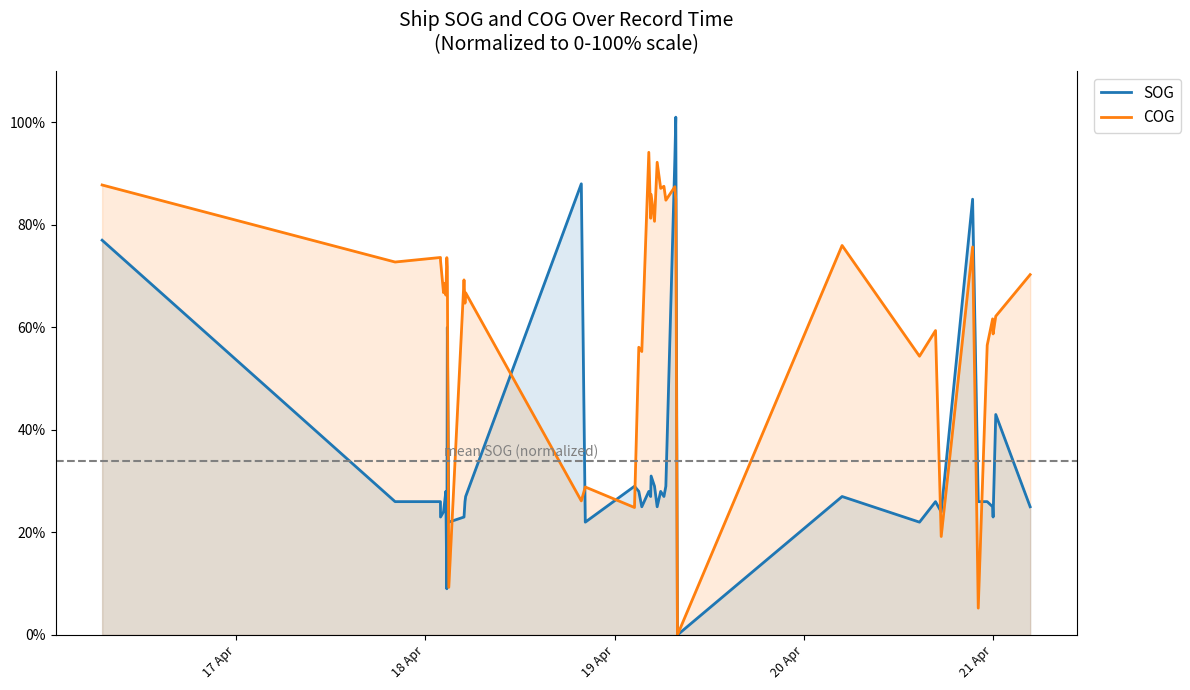

True or false: COG and SOG intersect in this chart.

True